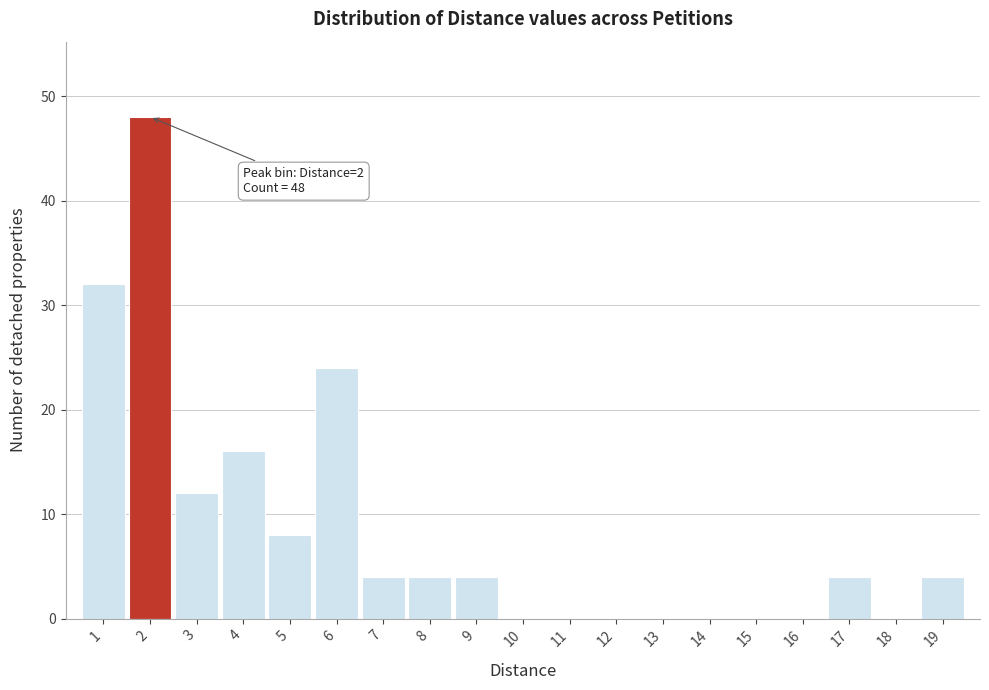

Which range on the x-axis has the tallest bar?

1.5 to 2.5